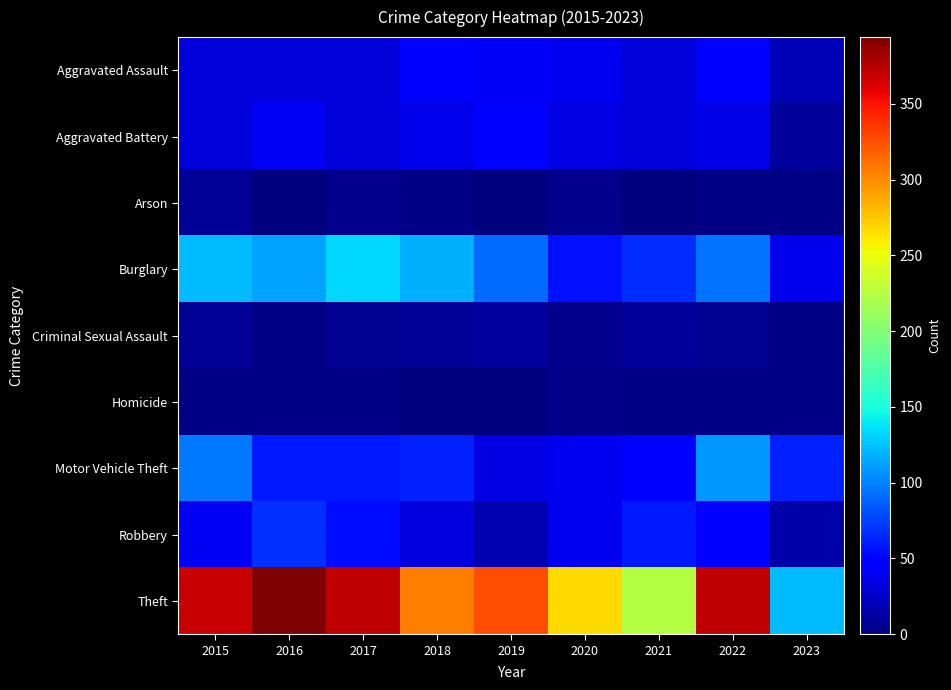

Reading left to right, what are all the values shown in this chart?

Aggravated Assault: 2015=32	2016=32	2017=32	2018=50	2019=43	2020=39	2021=32	2022=47	2023=19
Aggravated Battery: 2015=31	2016=41	2017=32	2018=37	2019=44	2020=35	2021=31	2022=36	2023=10
Arson: 2015=9	2016=1	2017=5	2018=2	2019=1	2020=6	2021=0	2022=2	2023=2
Burglary: 2015=123	2016=113	2017=133	2018=117	2019=92	2020=56	2021=67	2022=94	2023=37
Criminal Sexual Assault: 2015=9	2016=2	2017=7	2018=9	2019=11	2020=6	2021=10	2022=7	2023=3
Homicide: 2015=3	2016=2	2017=2	2018=0	2019=0	2020=4	2021=2	2022=2	2023=2
Motor Vehicle Theft: 2015=96	2016=59	2017=59	2018=63	2019=35	2020=40	2021=49	2022=109	2023=62
Robbery: 2015=41	2016=69	2017=55	2018=33	2019=17	2020=40	2021=59	2022=50	2023=14
Theft: 2015=369	2016=394	2017=372	2018=305	2019=325	2020=267	2021=224	2022=371	2023=123